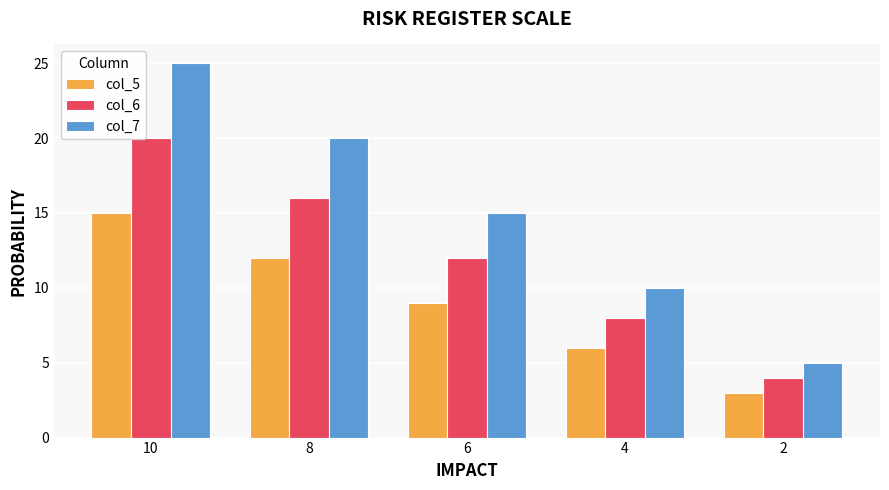

What is the total value across all series at 8?

48